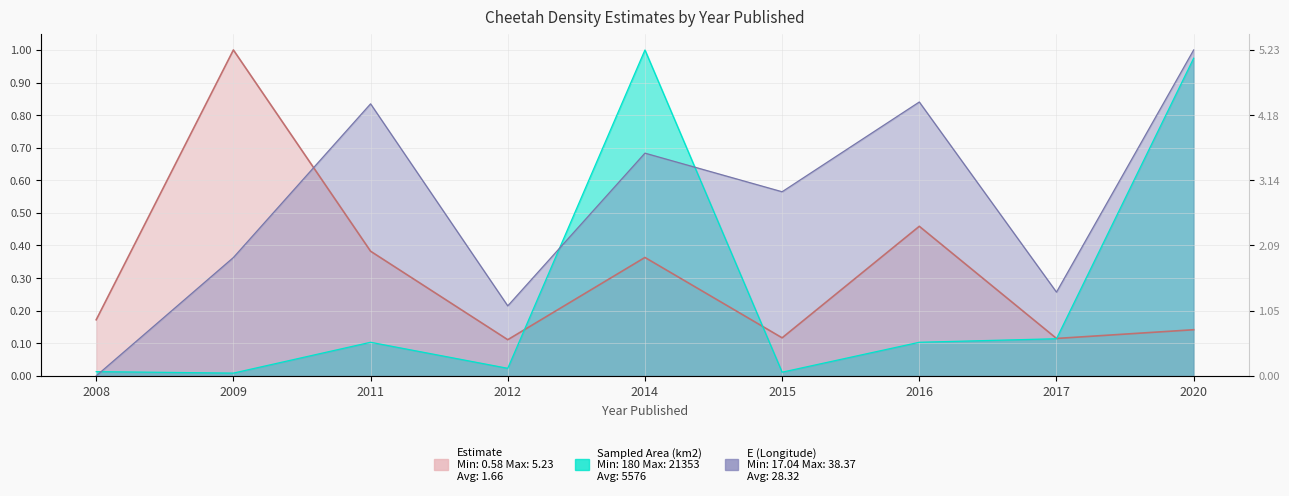

At which category does the chart reach its minimum across all series?

2008